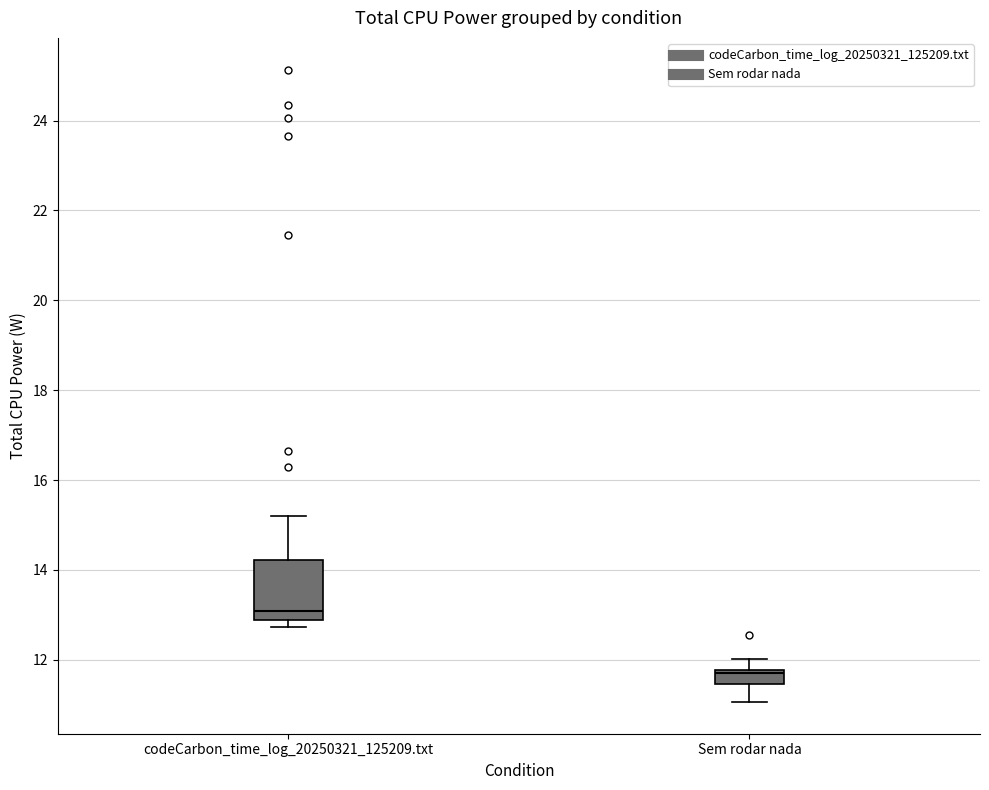

Which box's median line is the lowest?

Sem rodar nada